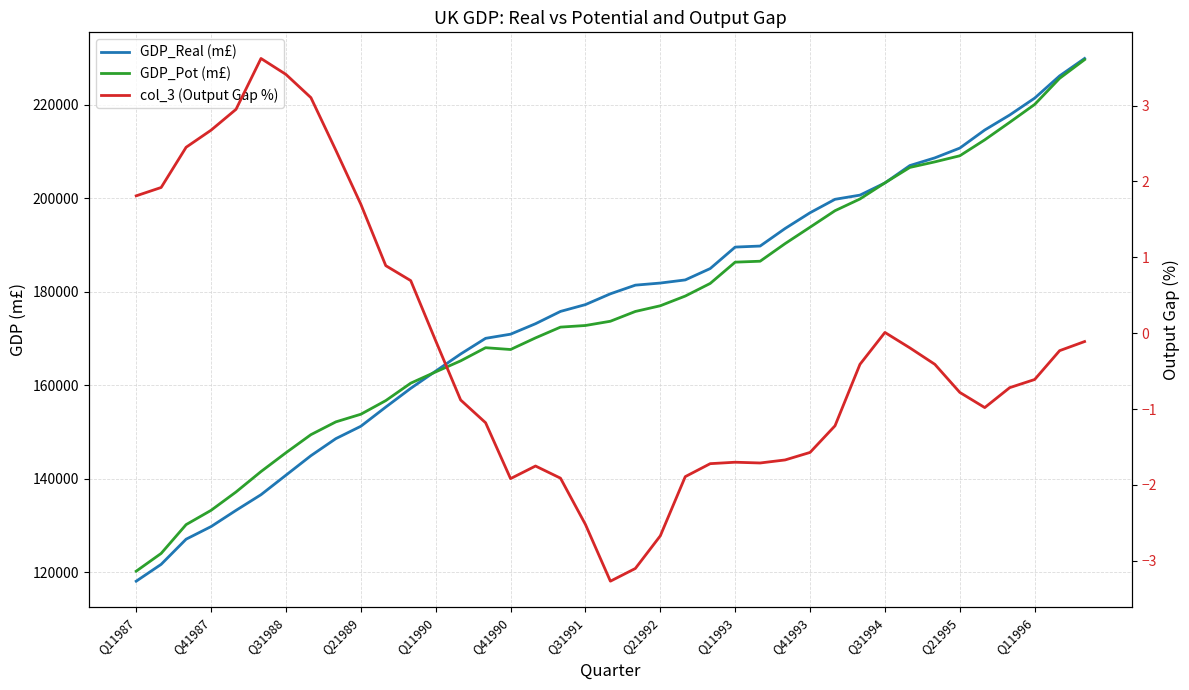

Which category has the lowest value in the GDP_Pot (m£) series?

Q11987